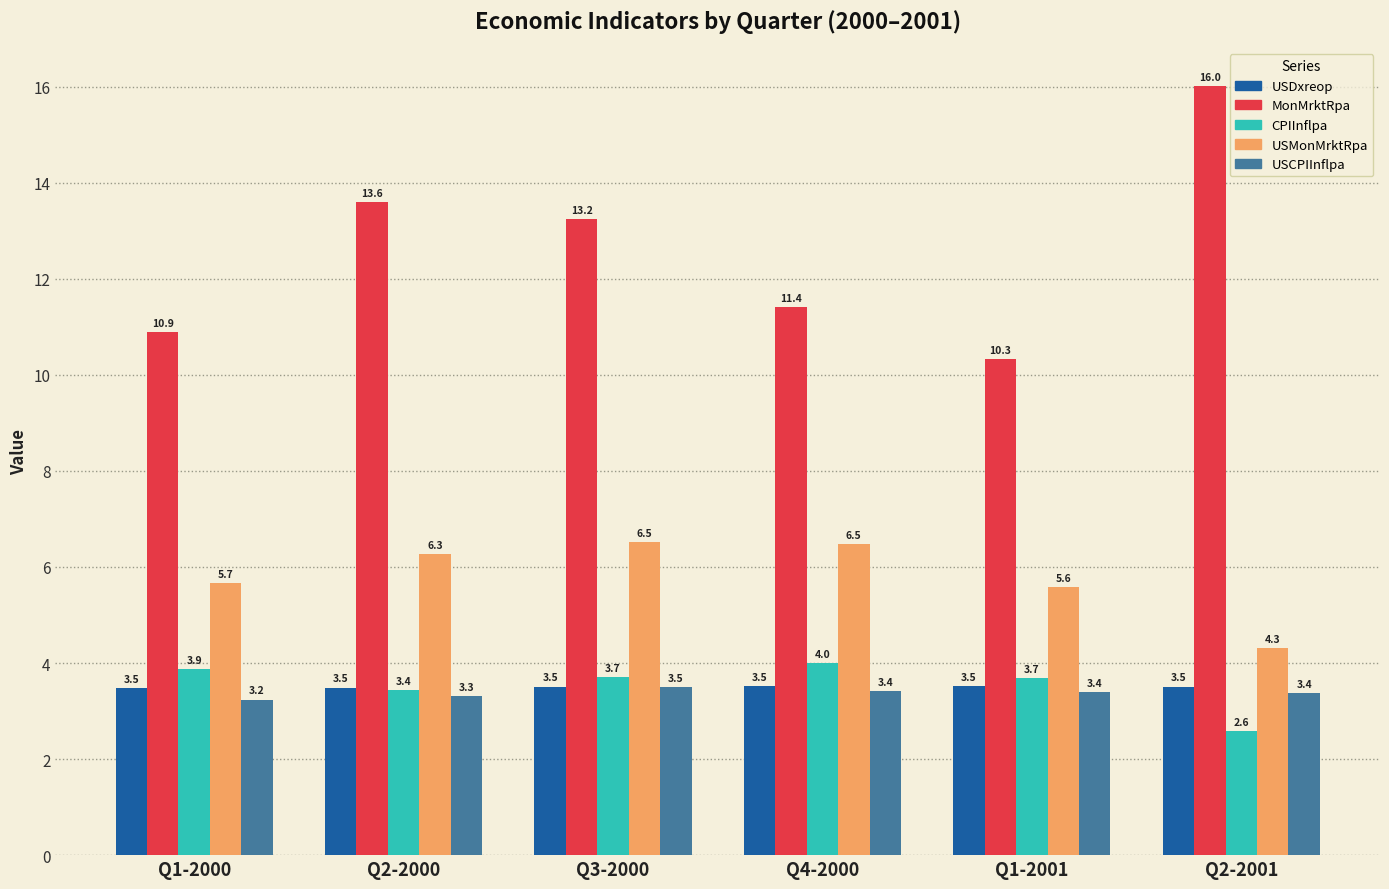

At how many categories does at least one series exceed 12?

3